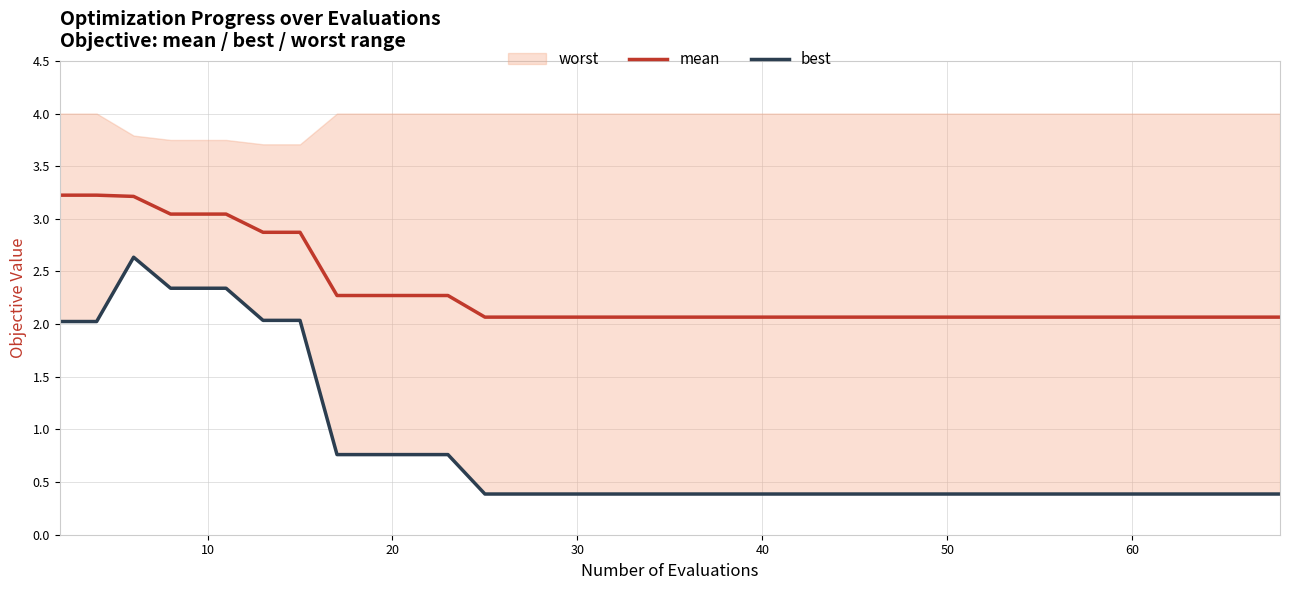

The value of mean at 10 is 1.8. True or false?

False